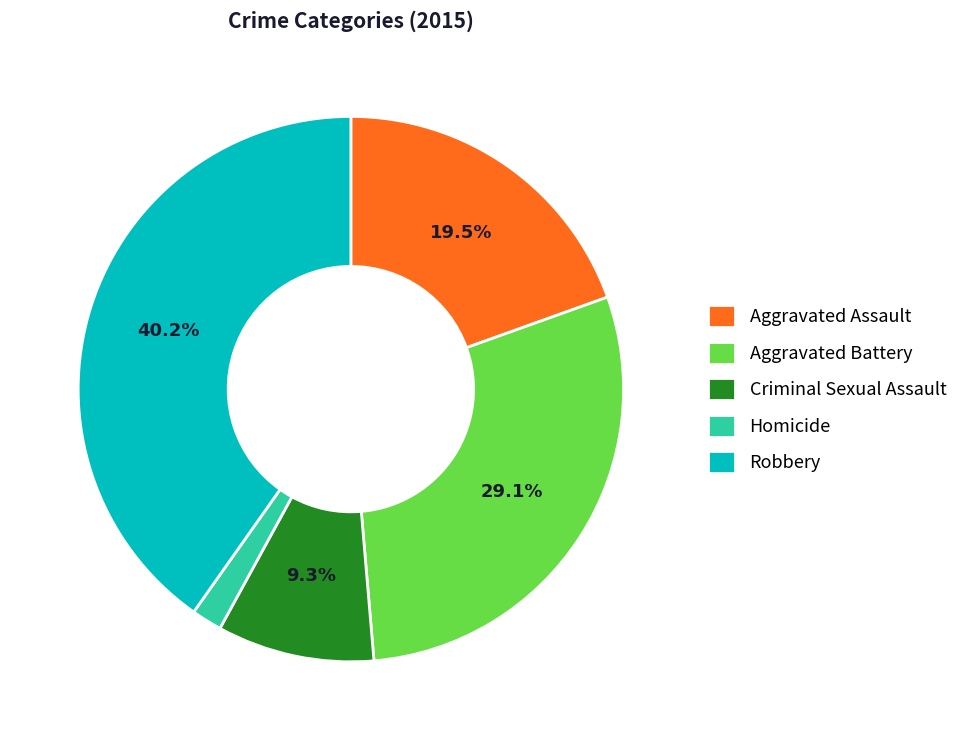

Between Homicide and Aggravated Assault, which is larger?

Aggravated Assault